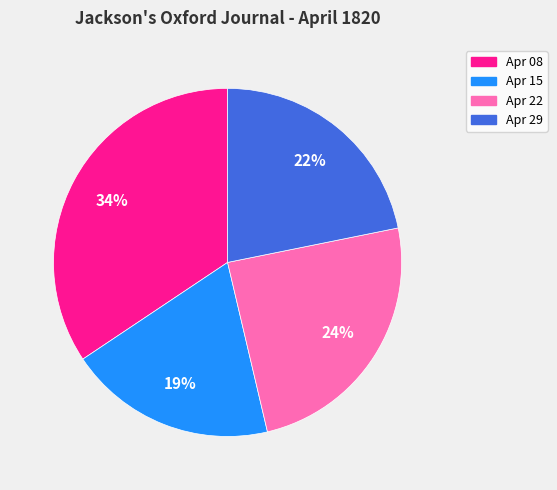

Count the number of slices in the pie.

4